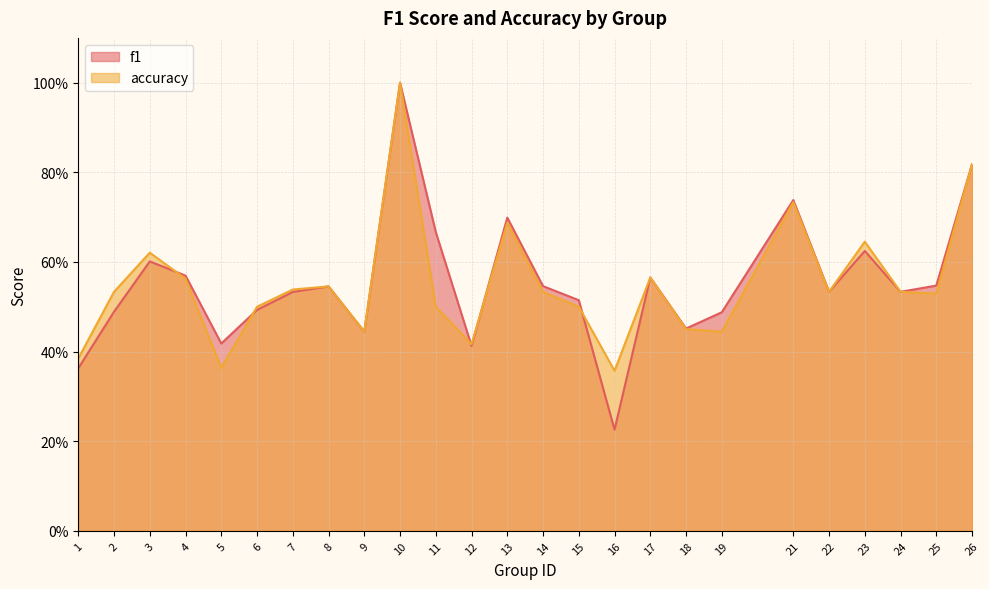

At which category does f1 reach its first local peak?

3